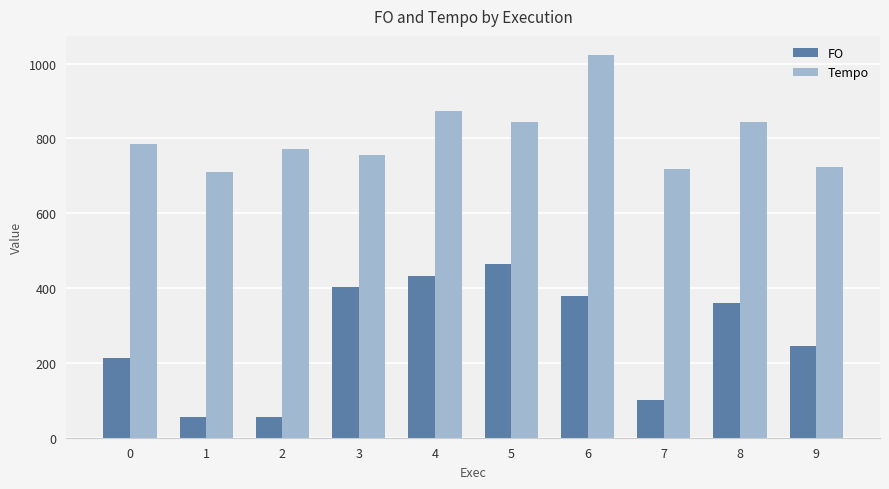

What is the difference between the highest and lowest values at 0?

572.5